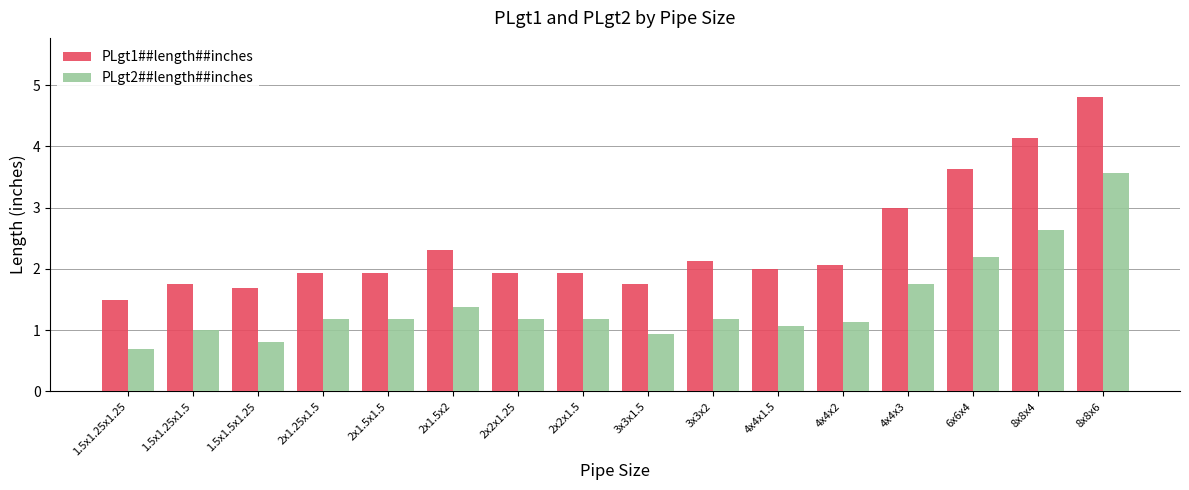

What are all the series names shown in the legend?

PLgt1##length##inches, PLgt2##length##inches